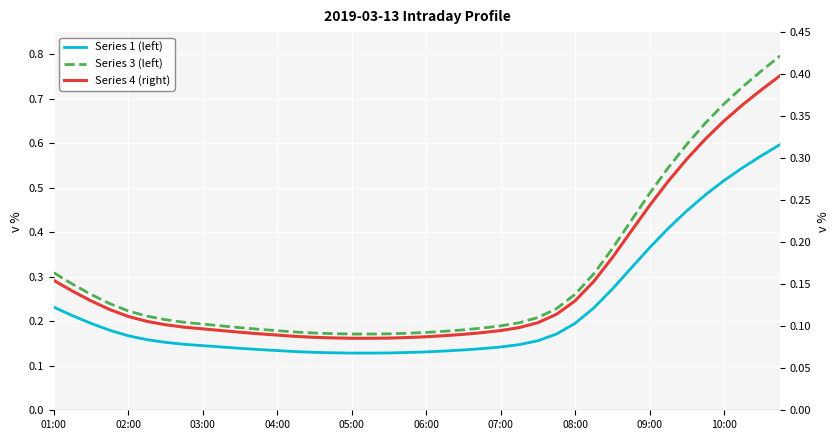

What is the highest value of the 3 series?

0.8